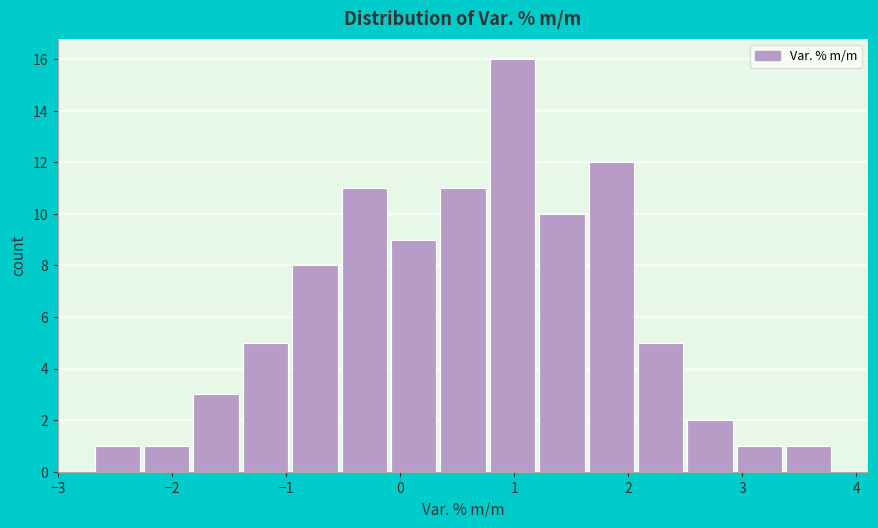

Which range on the x-axis has the tallest bar?

0.8 to 1.2